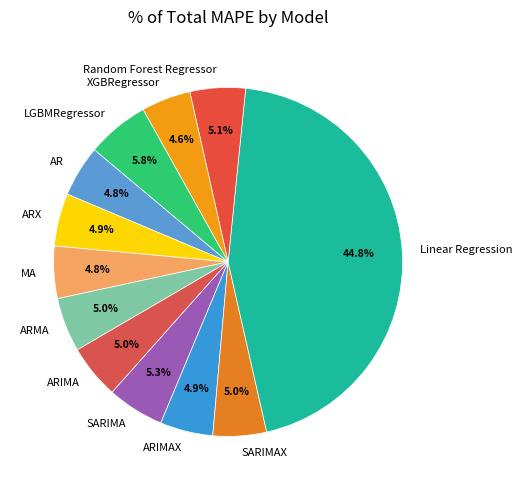

Which slice is the largest?

Linear Regression